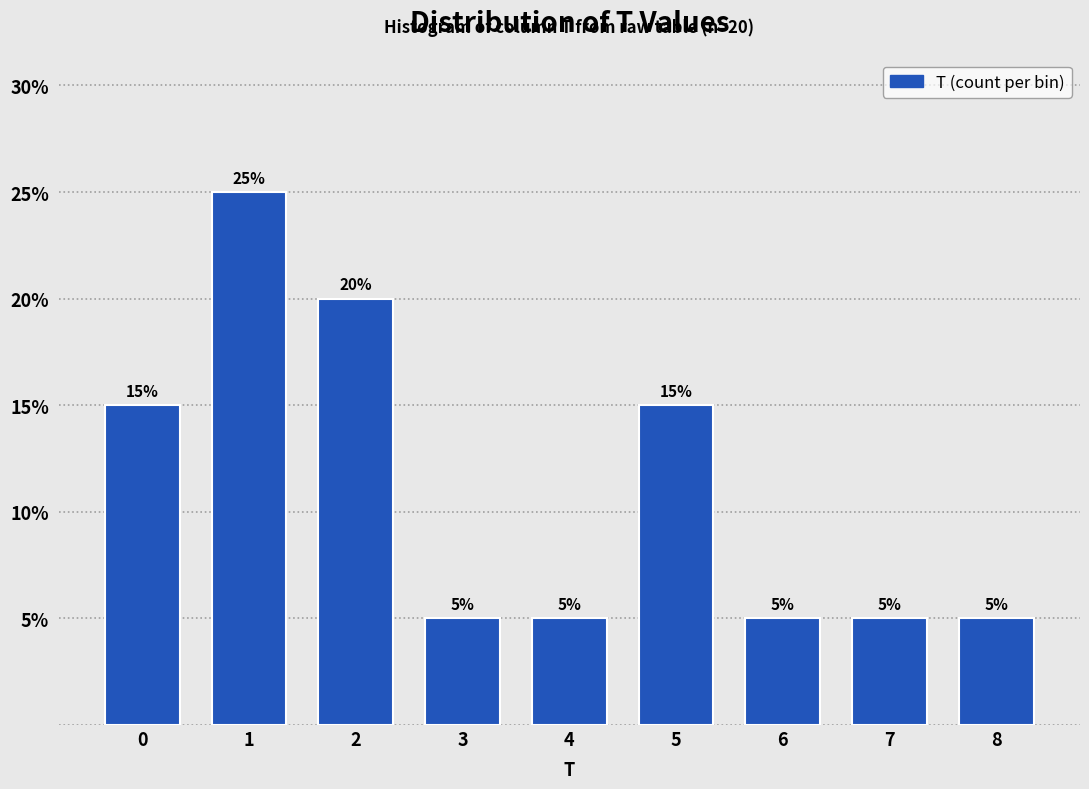

Reading right to left, what are all the values shown in this chart?

8=5	7=5	6=5	5=15	4=5	3=5	2=20	1=25	0=15